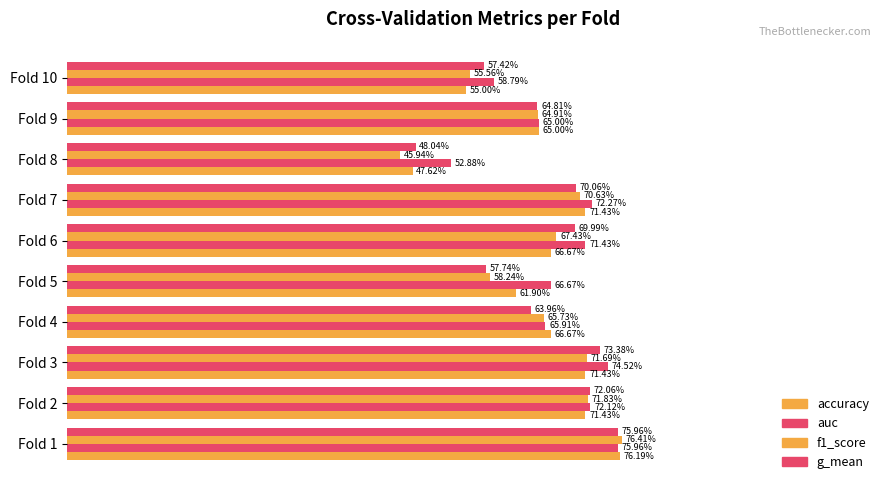

List the series in order of their peak value, highest first.

f1_score, accuracy, auc, g_mean